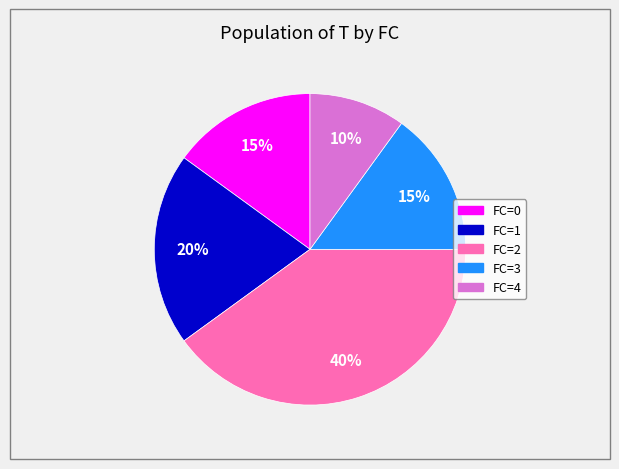

To the nearest percent, what is the average slice percentage?

20%